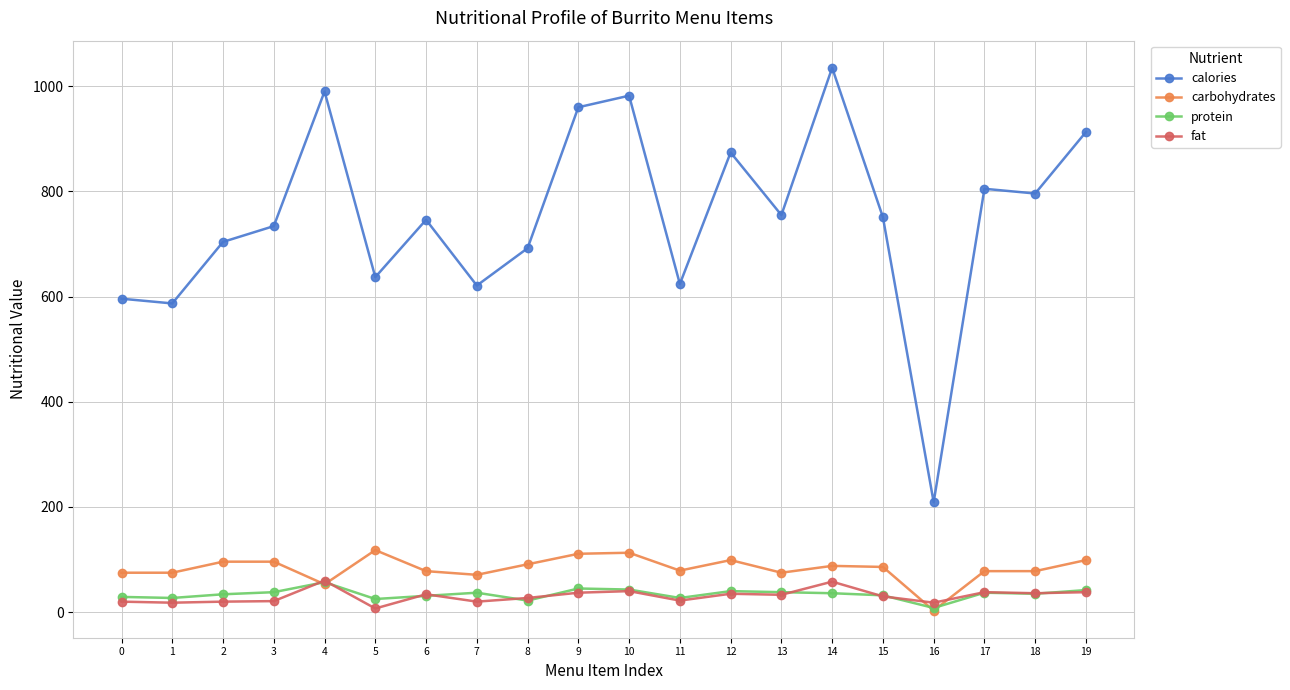

The value of carbohydrates at 16 is 3. True or false?

True